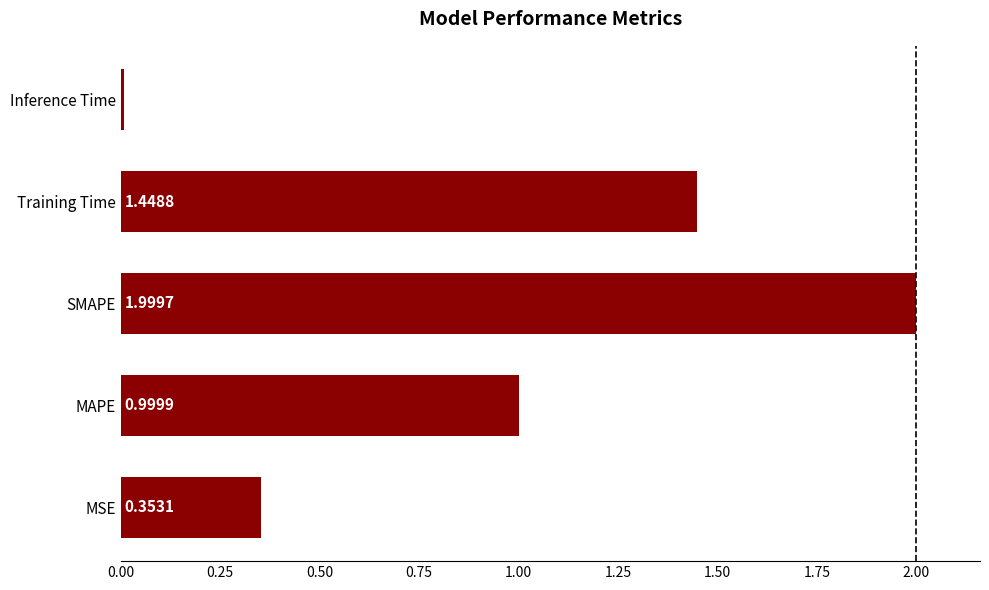

List the labels in order of value, smallest first.

Inference Time, MSE, MAPE, Training Time, SMAPE